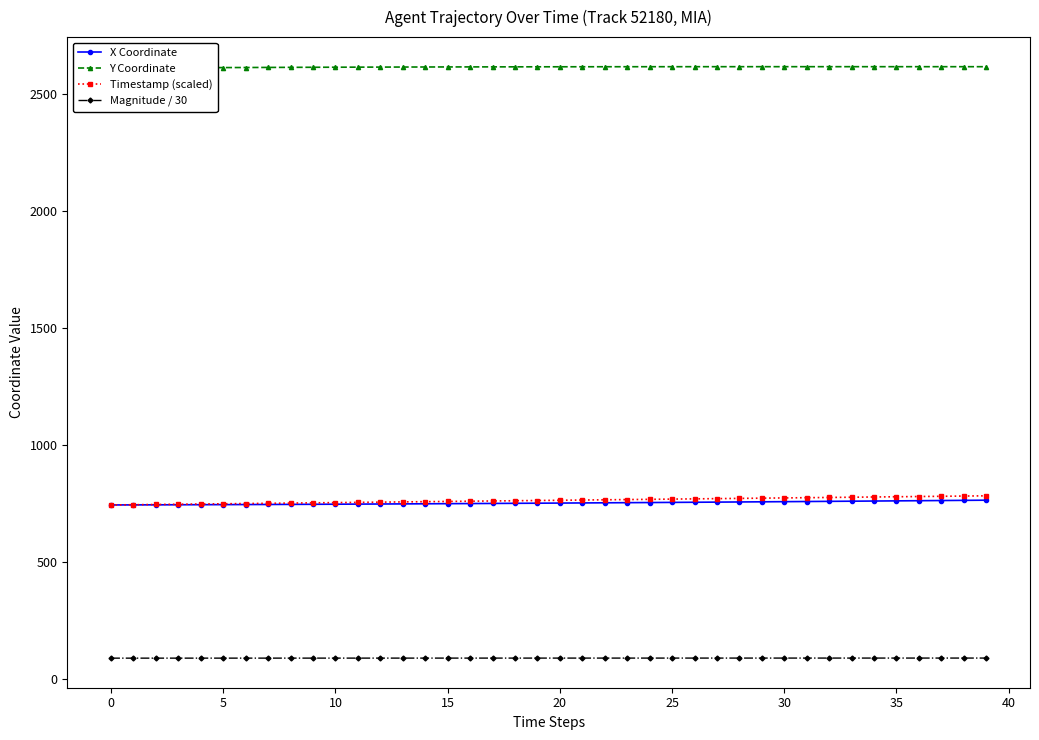

True or false: Magnitude / 30 and Timestamp (scaled) intersect in this chart.

False